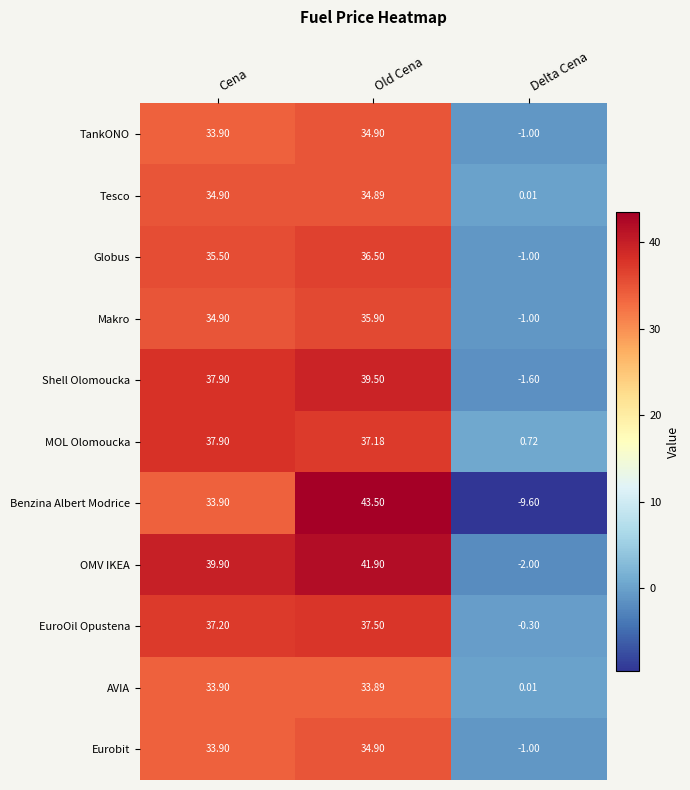

At which label does Shell Olomoucka reach its peak?

Old Cena